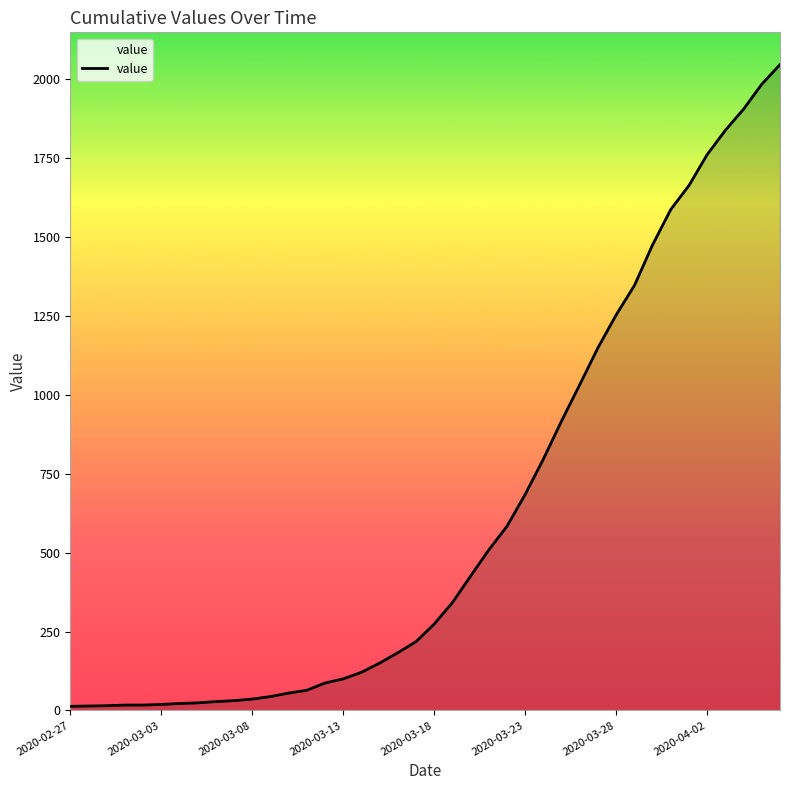

What is the maximum value shown in the chart?

2047